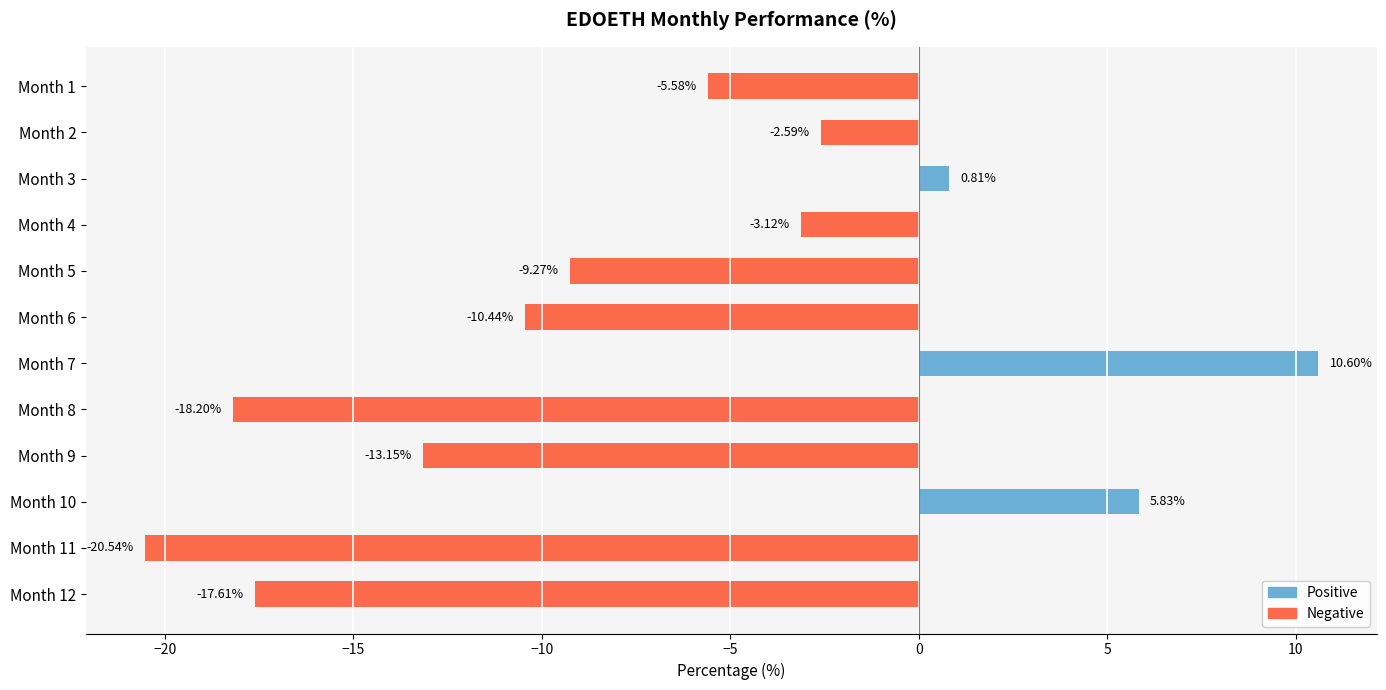

What is the change in value from Month 5 to Month 8?

-8.9